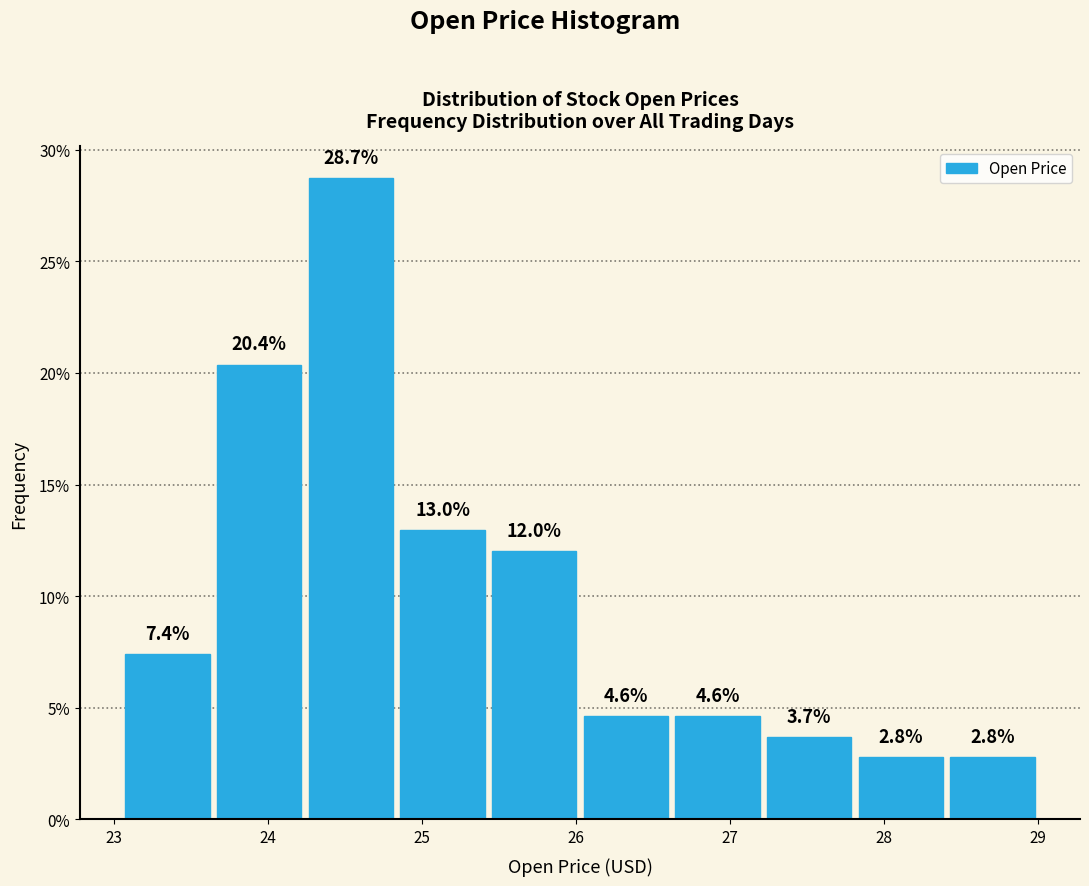

Reading left to right, list every bar in this chart as the range it spans on the x-axis followed by its height. The bar edges are not printed on the chart, so give them approximately, as read against the axis.

23.0 to 23.6: 7.4
23.6 to 24.2: 20.4
24.2 to 24.8: 28.7
24.8 to 25.4: 13.0
25.4 to 26.0: 12.0
26.0 to 26.6: 4.6
26.6 to 27.2: 4.6
27.2 to 27.8: 3.7
27.8 to 28.4: 2.8
28.4 to 29.0: 2.8